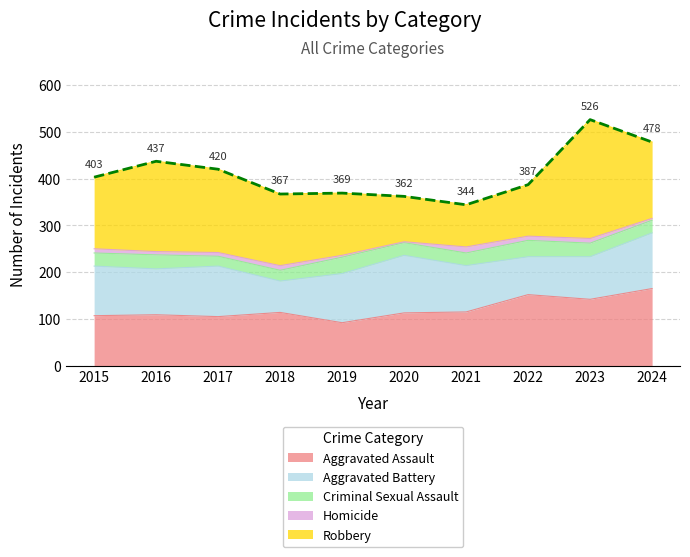

Which series has the widest spread of values?

Robbery